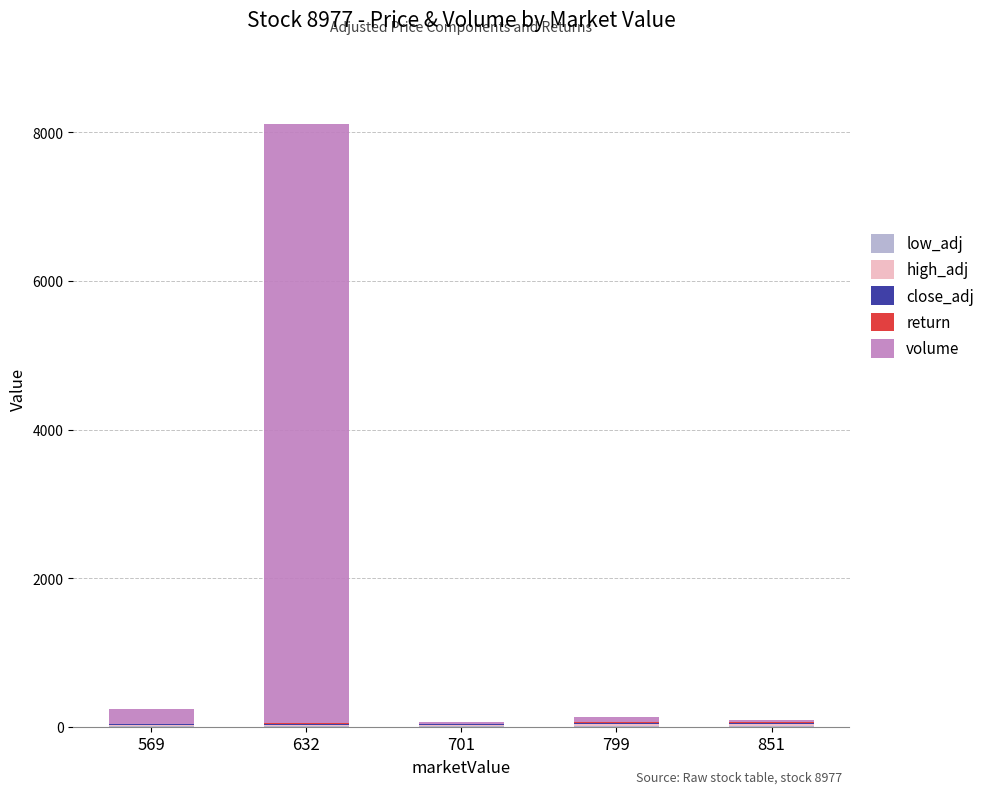

How many distinct data groups are displayed?

5